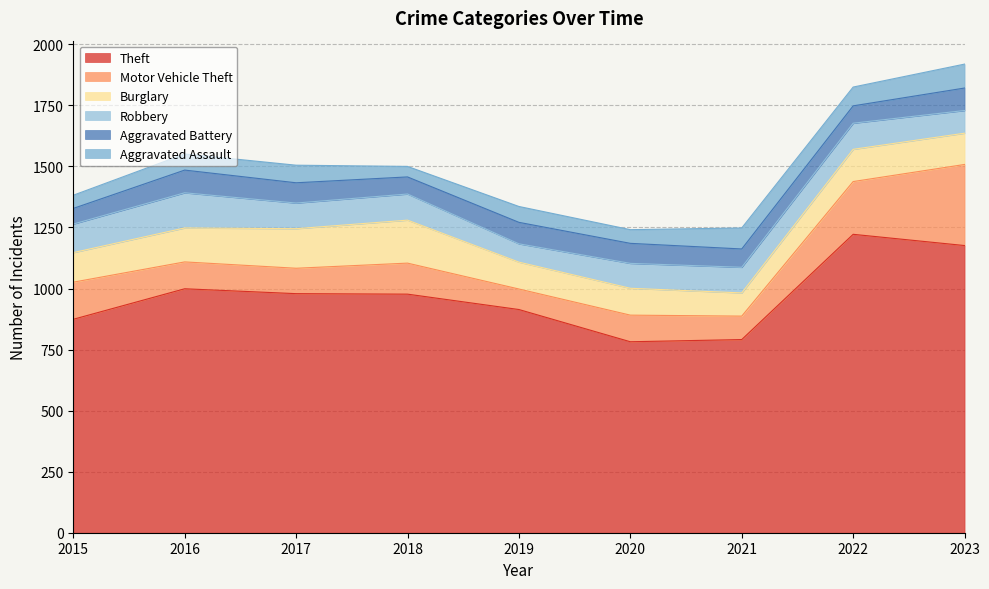

What is the difference between the second highest and second lowest values in the Motor Vehicle Theft series?

120